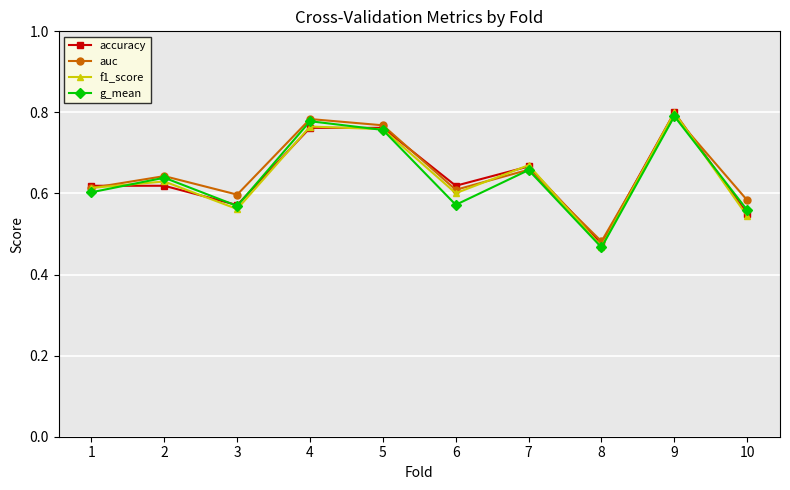

At which label is accuracy closest to 0?

8